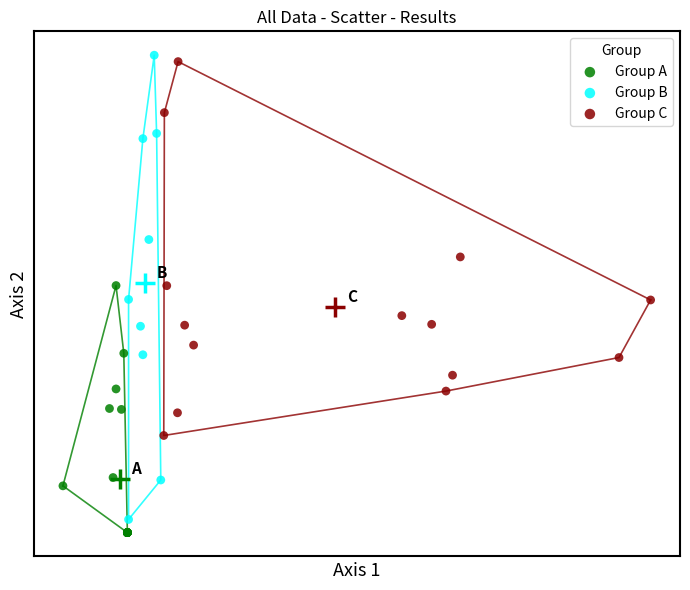

Which series contains the lowest Y value?

Group A